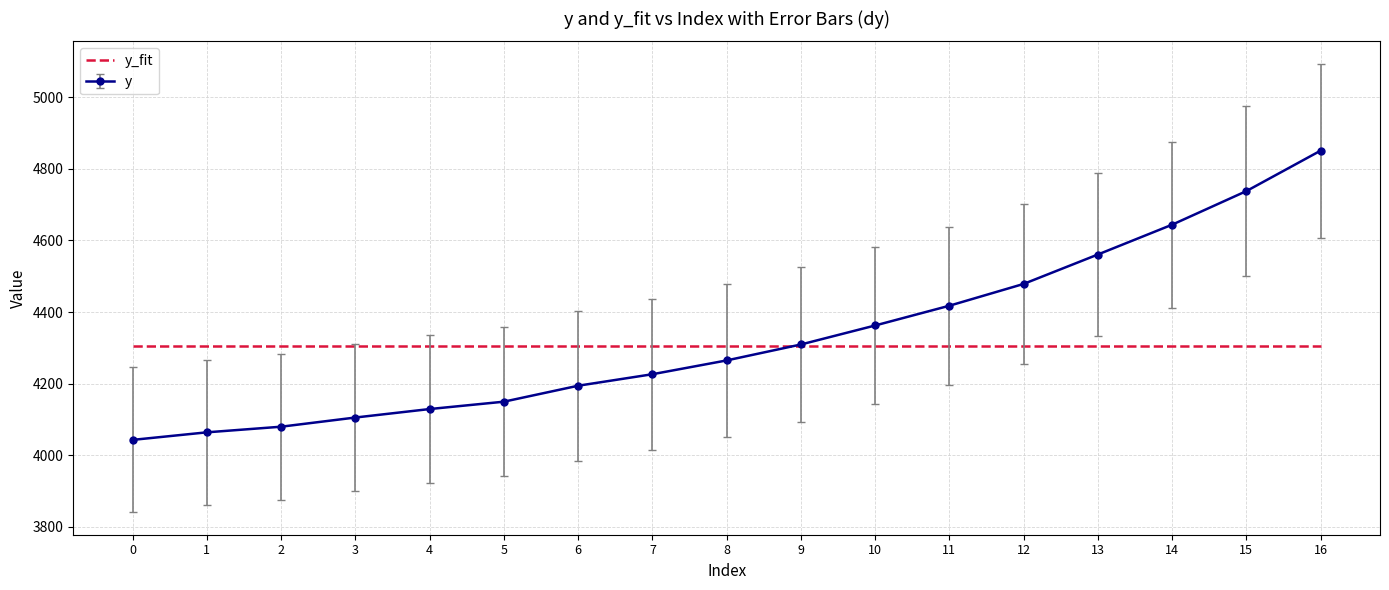

Is it true that y_fit equals 4305.9 at 0?

True